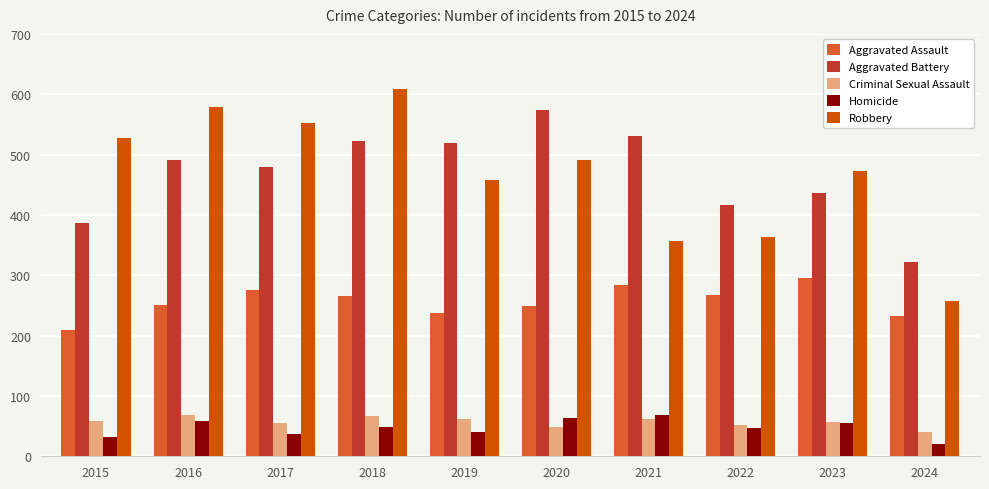

Is it true that Criminal Sexual Assault equals 62 at 2021?

True